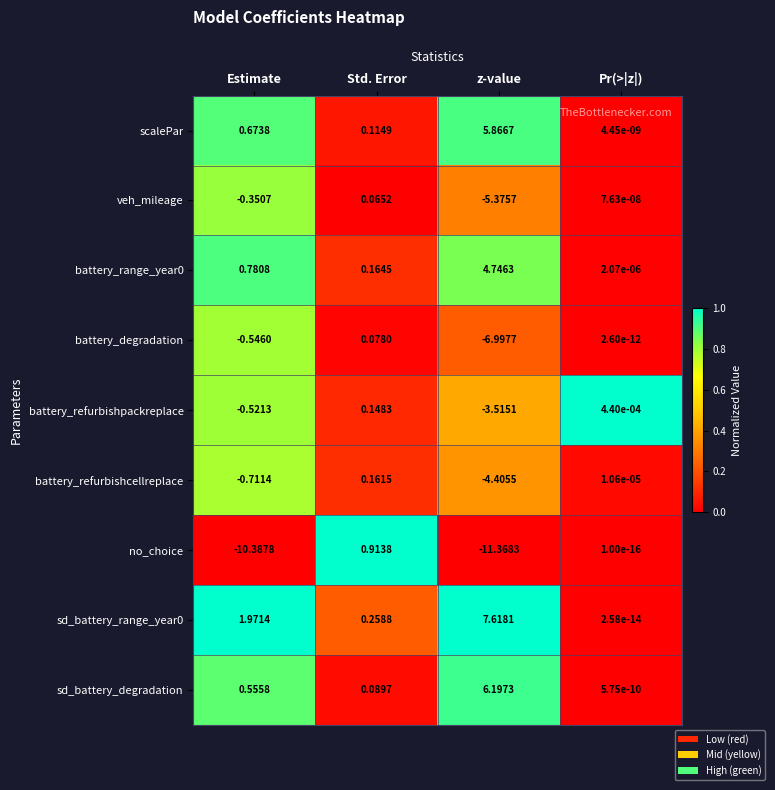

Which category has the lowest value in the veh_mileage series?

z-value